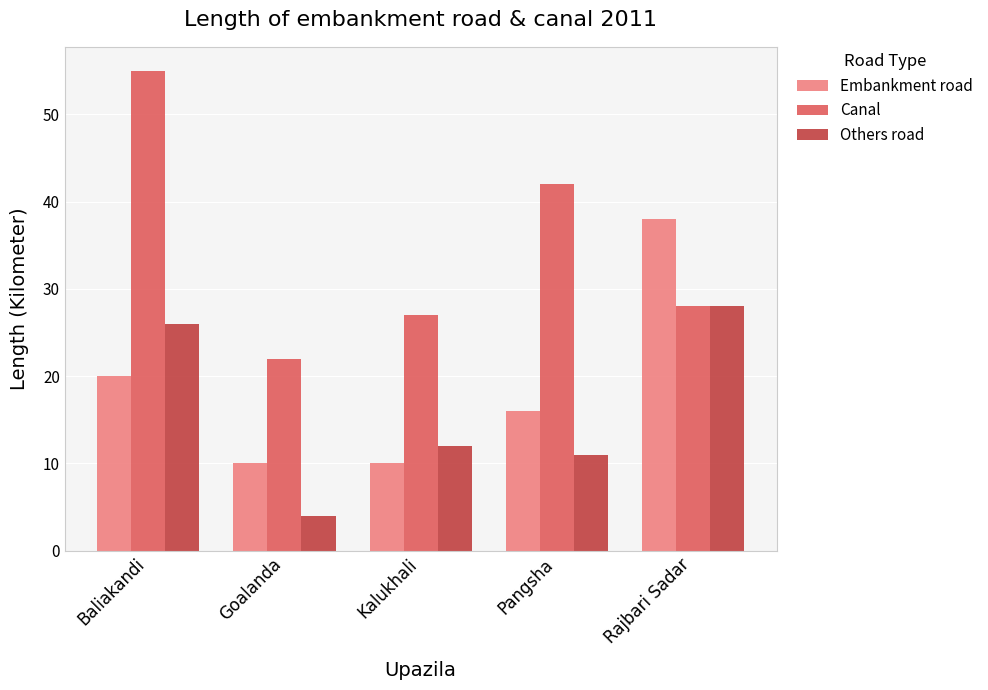

Which series has the largest total across all categories?

Canal